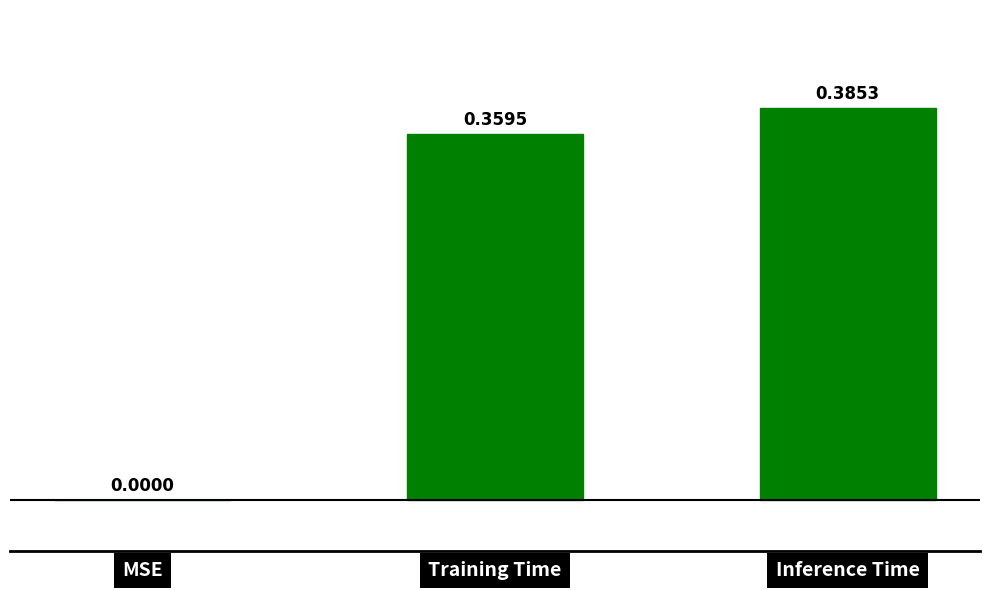

Which label corresponds to the largest value in the chart?

Inference Time